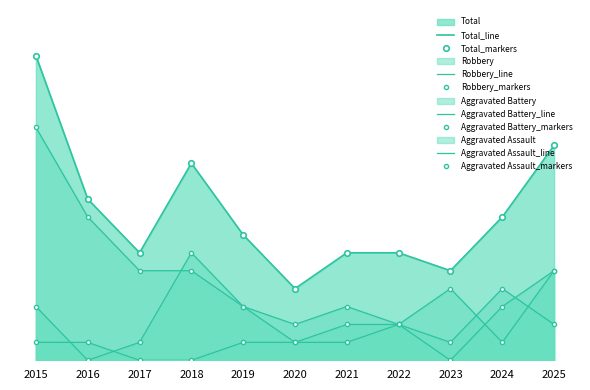

True or false: Aggravated Battery and Total cross at least once.

False